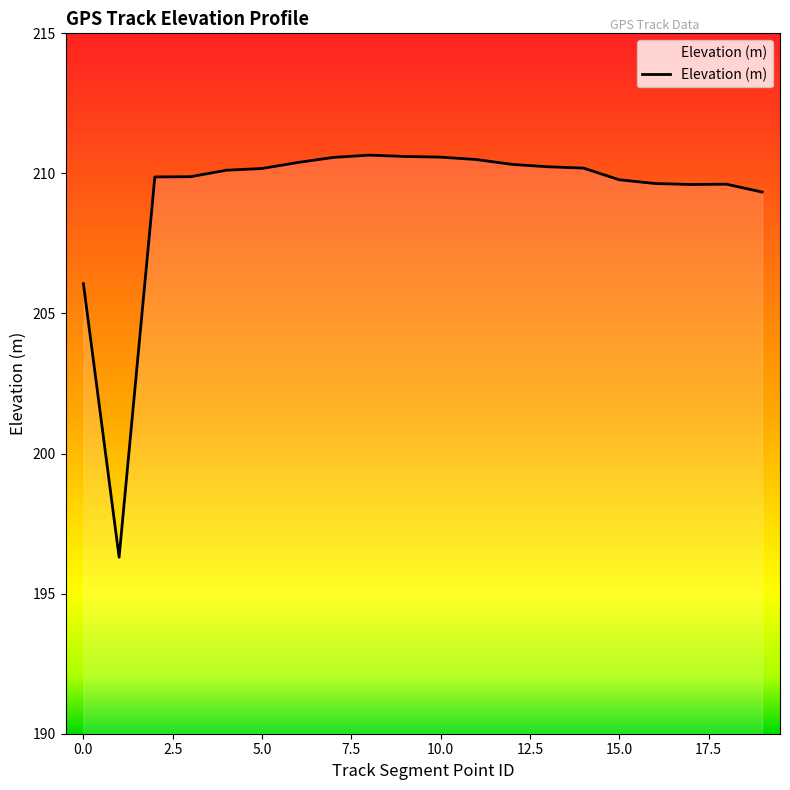

What is the difference between the maximum and minimum values?

14.4